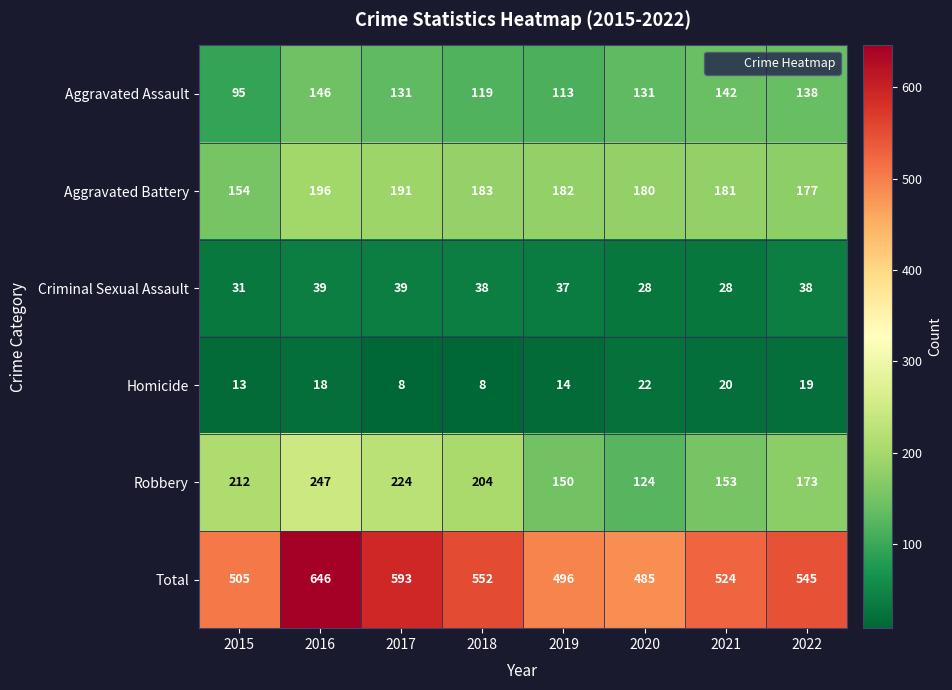

List the series in order of their peak value, highest first.

Total, Robbery, Aggravated Battery, Aggravated Assault, Criminal Sexual Assault, Homicide